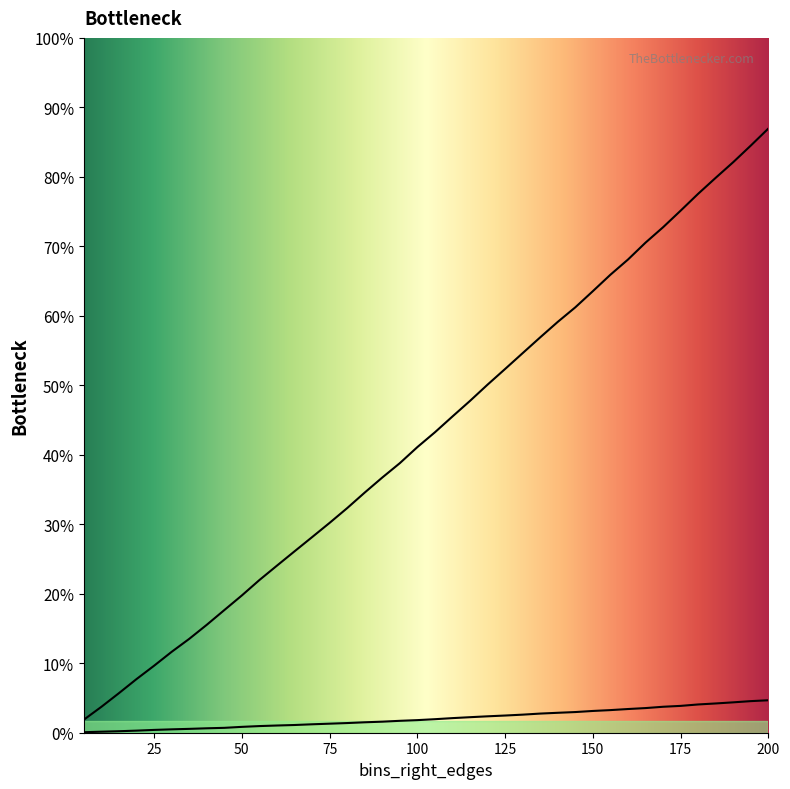

Is it true that W_T_train equals 0.0 at 125?

False